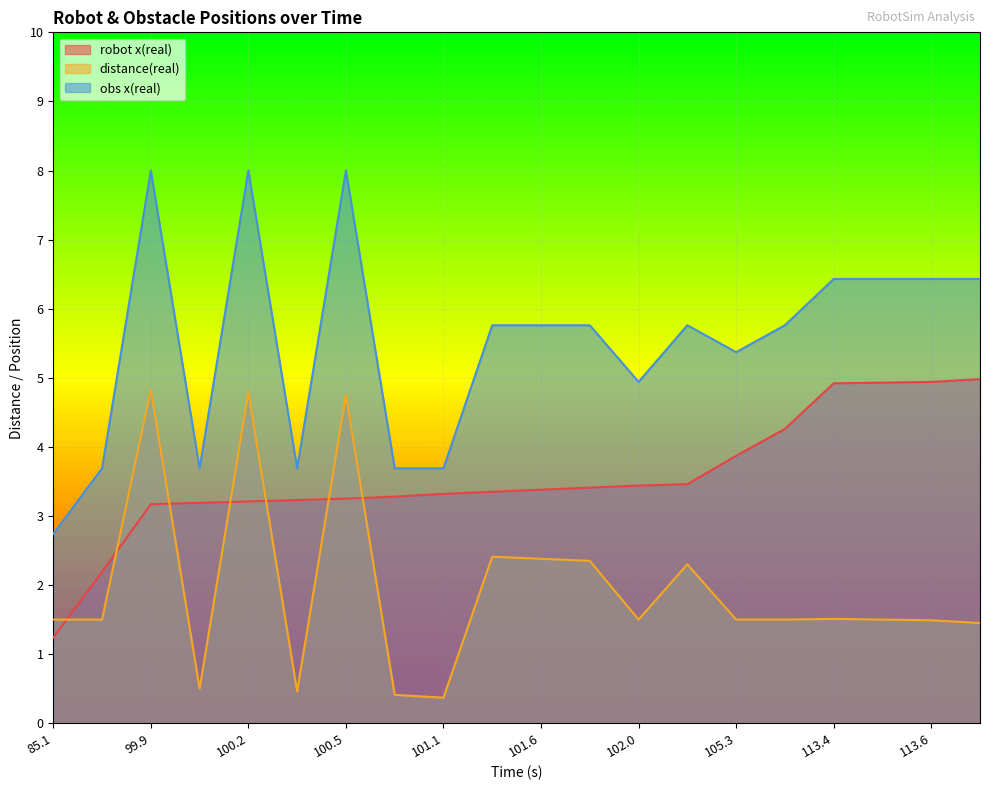

How many interior local peaks does the distance(real) series have?

6